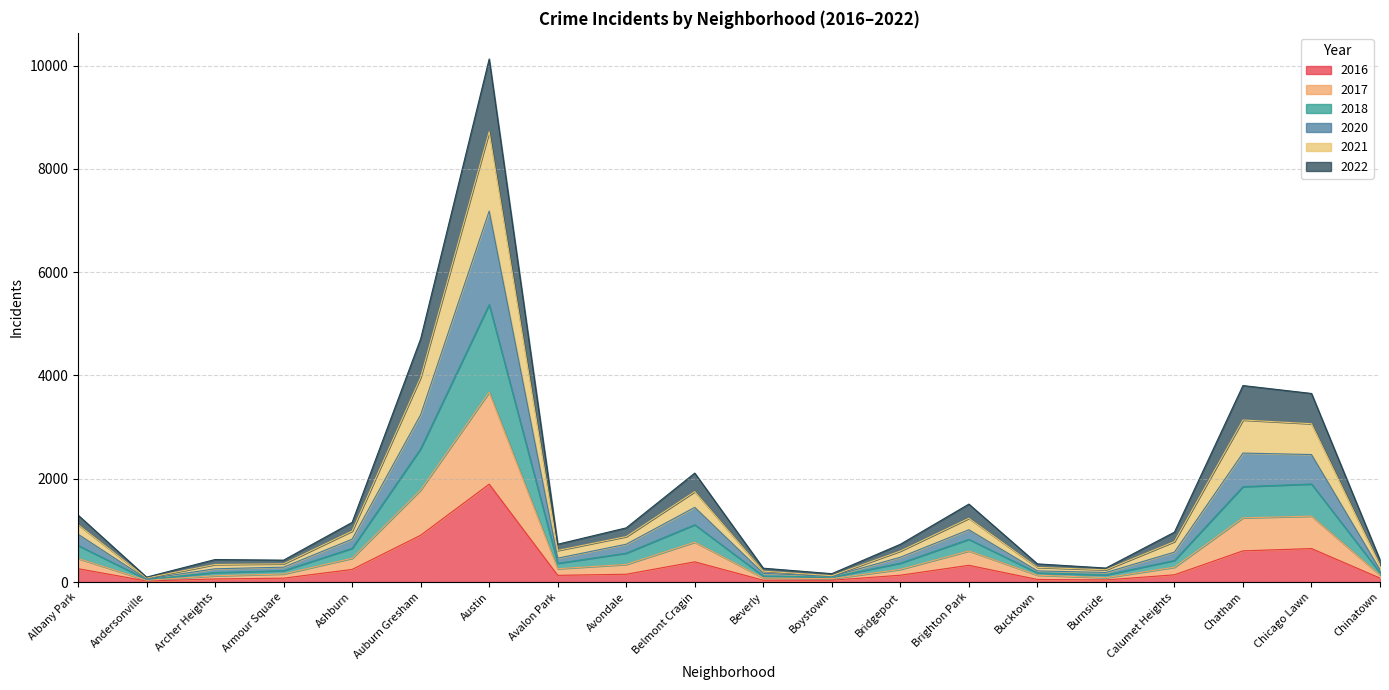

At which label does 2016 reach its peak?

Austin